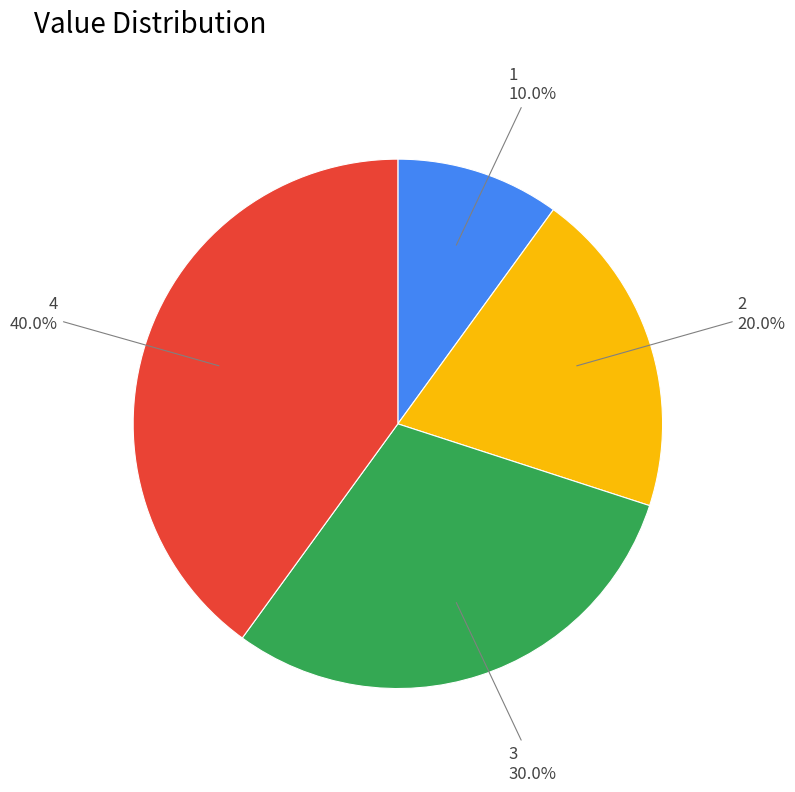

Does any single category account for the majority?

No